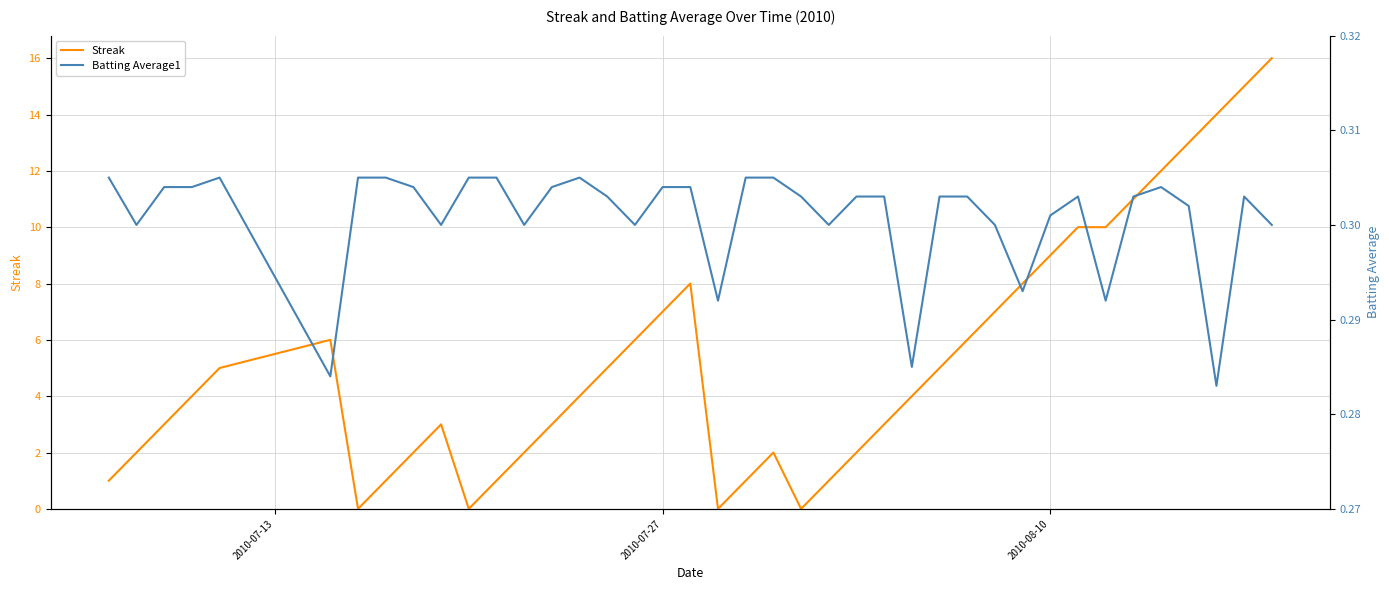

Reading left to right, transcribe all the data shown in this chart.

Streak: 1.0	2.0	3.0	4.0	5.0	6.0	0.0	1.0	2.0	3.0	0.0	1.0	2.0	3.0	4.0	5.0	6.0	7.0	8.0	0.0	1.0	2.0	0.0	1.0	2.0	3.0	4.0	5.0	6.0	7.0	8.0	9.0	10.0	10.0	11.0	12.0	13.0	14.0	15.0	16.0
Batting Average1: 0.3	0.3	0.3	0.3	0.3	0.3	0.3	0.3	0.3	0.3	0.3	0.3	0.3	0.3	0.3	0.3	0.3	0.3	0.3	0.3	0.3	0.3	0.3	0.3	0.3	0.3	0.3	0.3	0.3	0.3	0.3	0.3	0.3	0.3	0.3	0.3	0.3	0.3	0.3	0.3